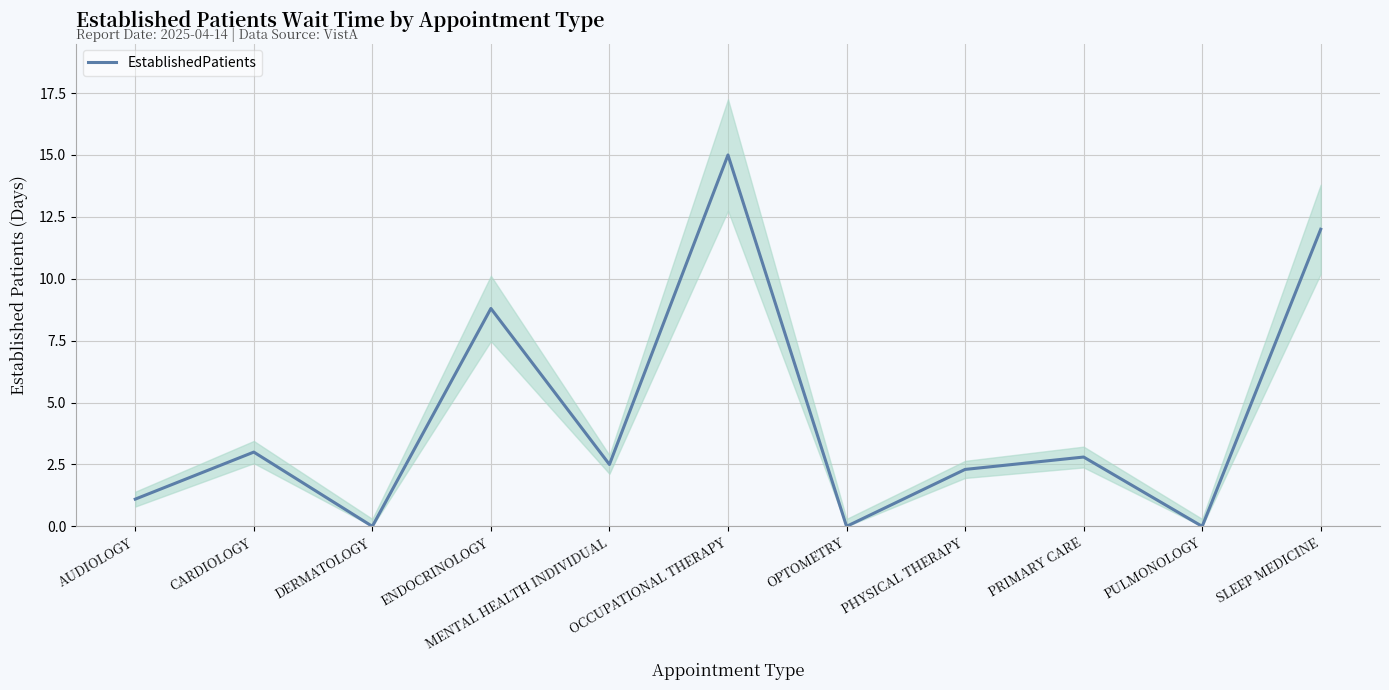

Which label corresponds to the smallest value in the chart?

DERMATOLOGY